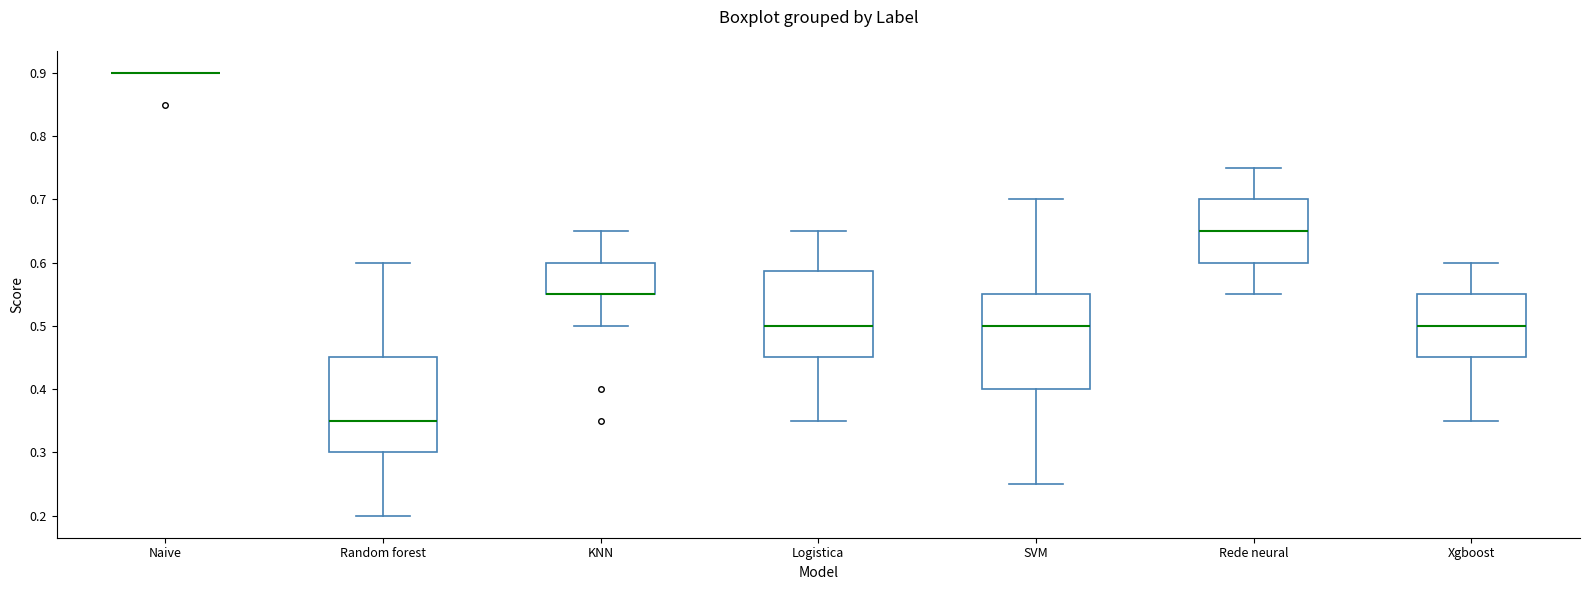

Reading left to right, read every box against the y-axis: the position of its median line, the range the box covers, and the ends of its whiskers. The values are not printed on the chart, so give them approximately, as read against the axis.

Naive: box collapsed to a line at 0.90, whiskers 0.90 to 0.90
Random forest: median 0.35, box 0.30 to 0.45, whiskers 0.20 to 0.60
KNN: median 0.55 (drawn on the box's lower edge), box 0.55 to 0.60, whiskers 0.50 to 0.65
Logistica: median 0.50, box 0.45 to 0.59, whiskers 0.35 to 0.65
SVM: median 0.50, box 0.40 to 0.55, whiskers 0.25 to 0.70
Rede neural: median 0.65, box 0.60 to 0.70, whiskers 0.55 to 0.75
Xgboost: median 0.50, box 0.45 to 0.55, whiskers 0.35 to 0.60